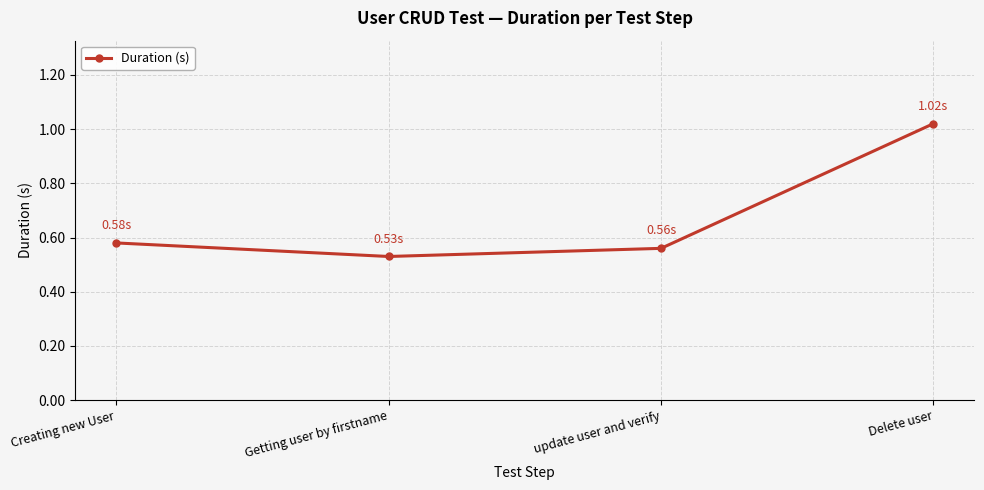

List the labels in order of value, smallest first.

Getting user by firstname, update user and verify, Creating new User, Delete user